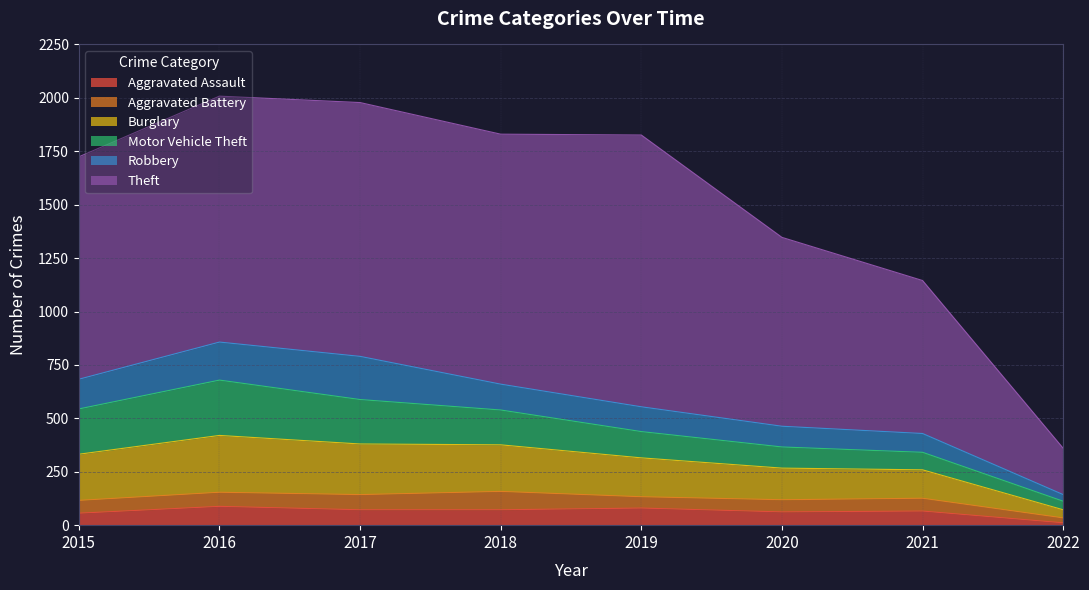

Which series has the largest total across all categories?

Theft